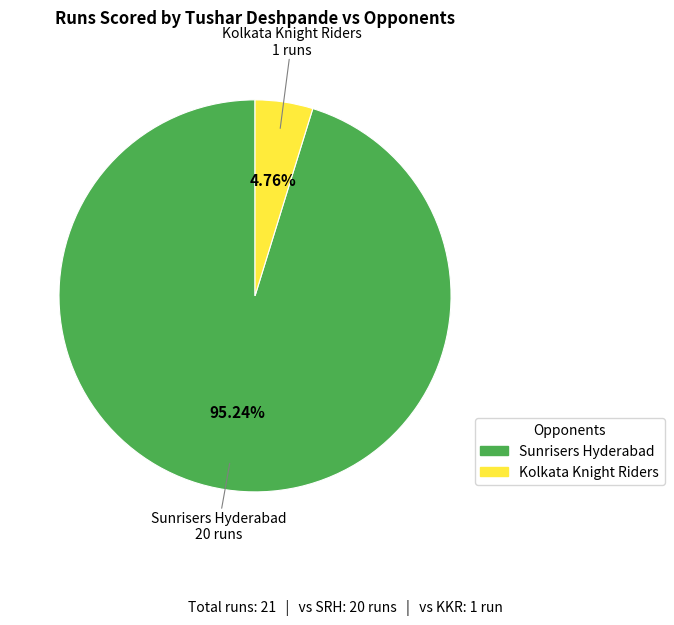

What is the smallest slice in the pie chart?

Kolkata Knight Riders